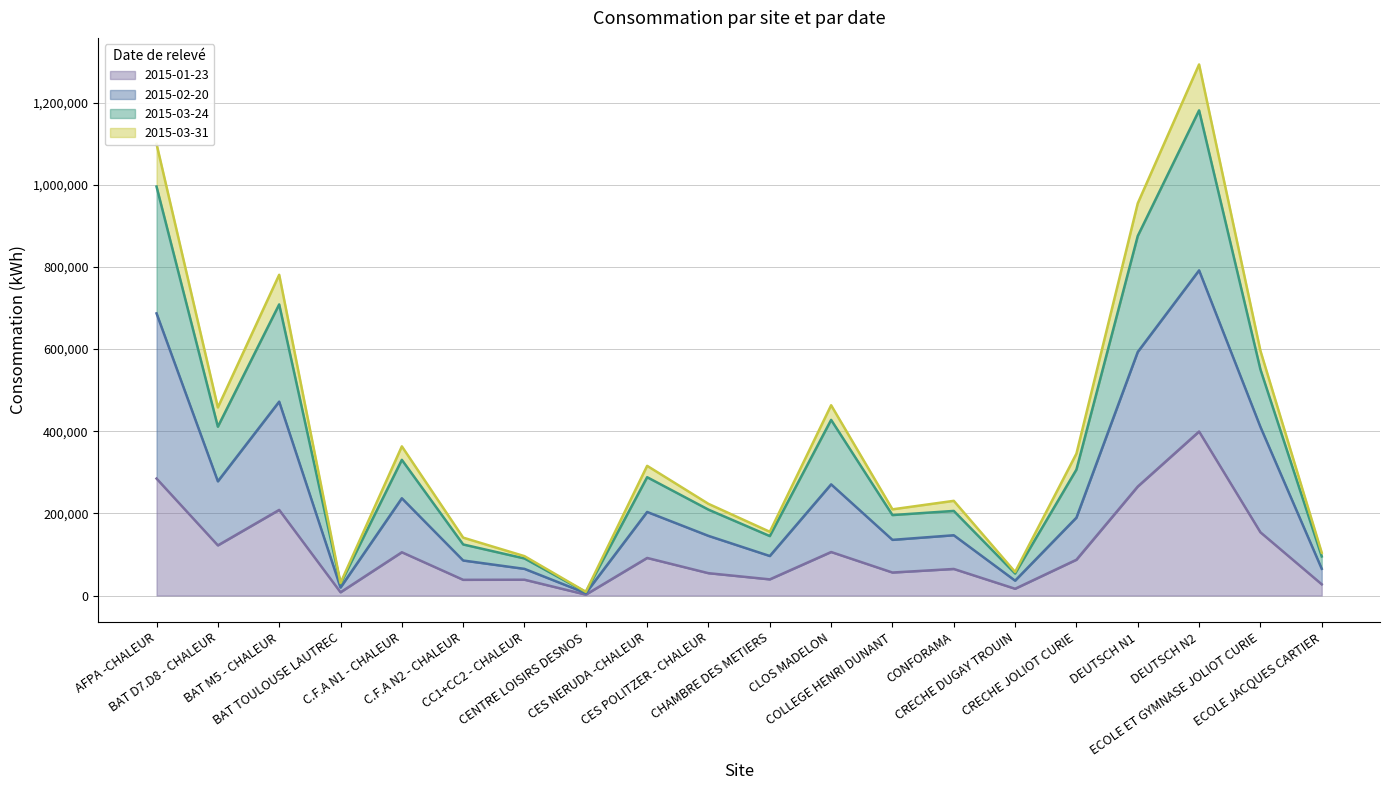

Which series has the widest spread of values?

2015-03-24